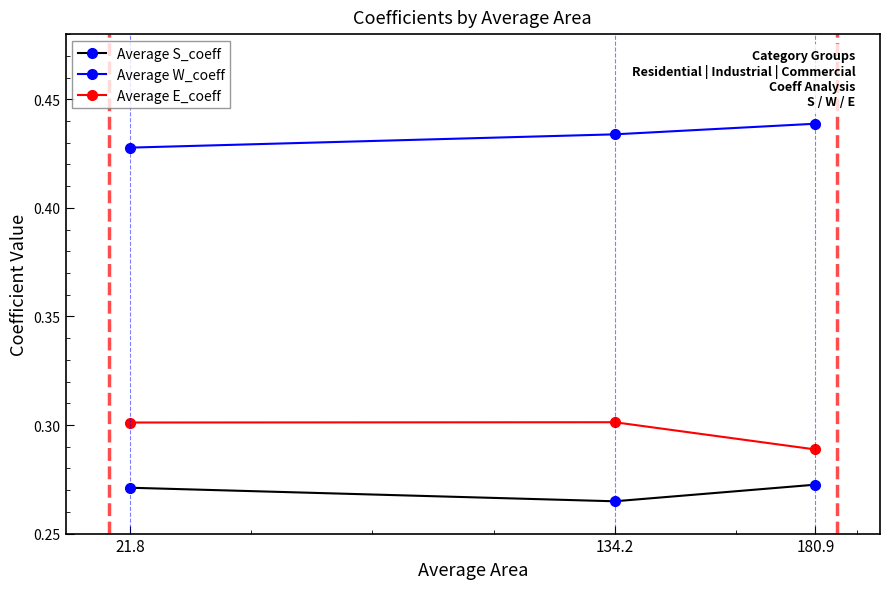

Which category has the lowest value across all series?

134.2